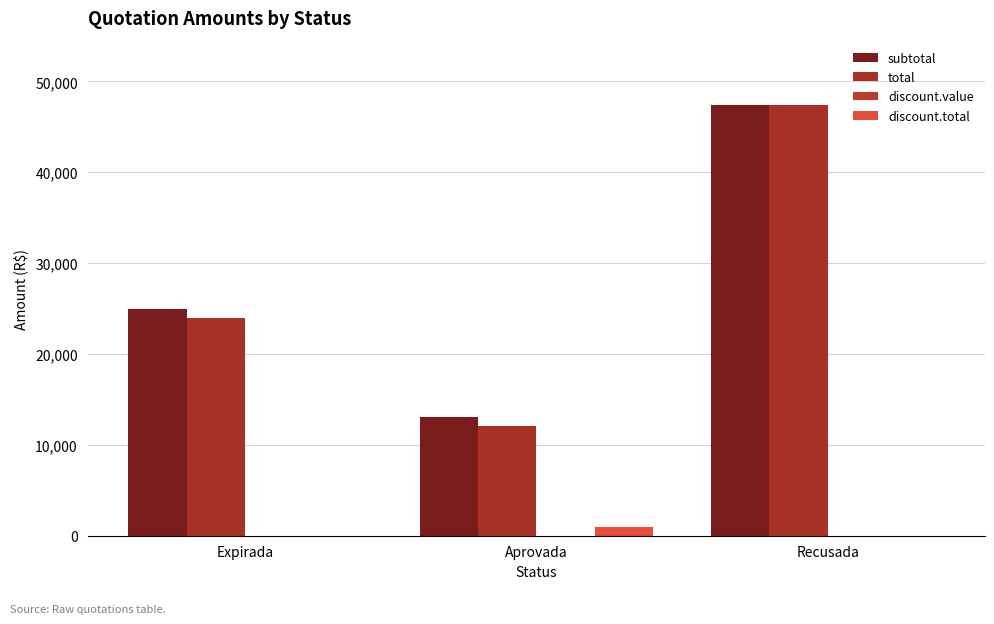

Rank the series by their maximum value, from highest to lowest.

subtotal, total, discount.total, discount.value